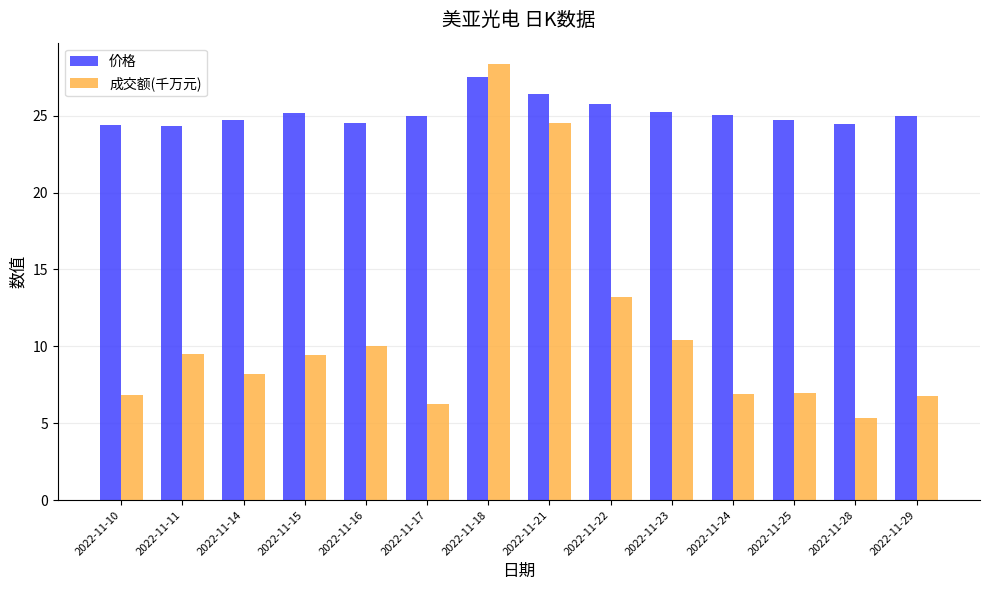

Which series changed the most between 2022-11-16 and 2022-11-28?

成交额(千万元)